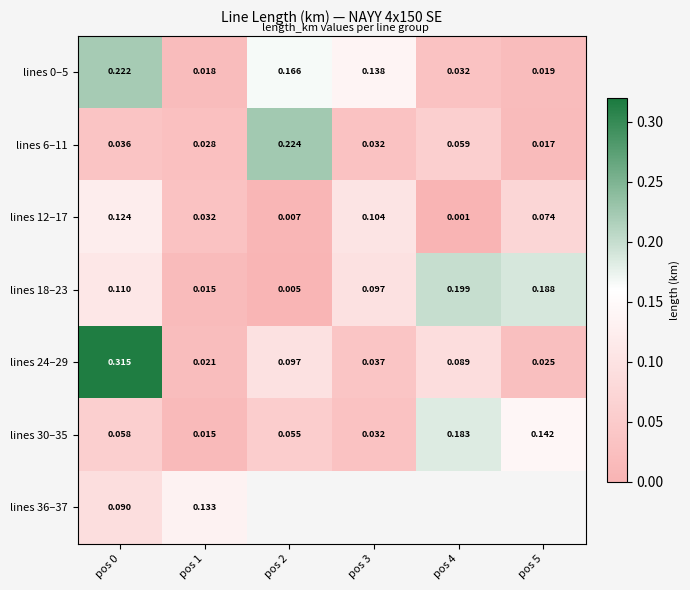

Rank the series by their maximum value, from lowest to highest.

lines 12–17, lines 36–37, lines 30–35, lines 18–23, lines 0–5, lines 6–11, lines 24–29